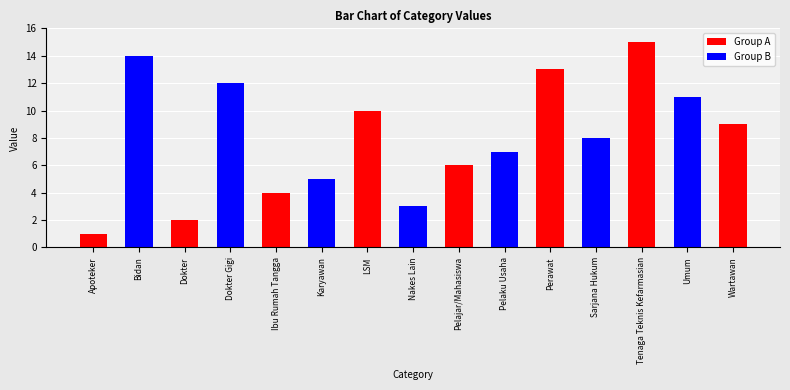

What is the label of the 14th bar from the left?

Umum